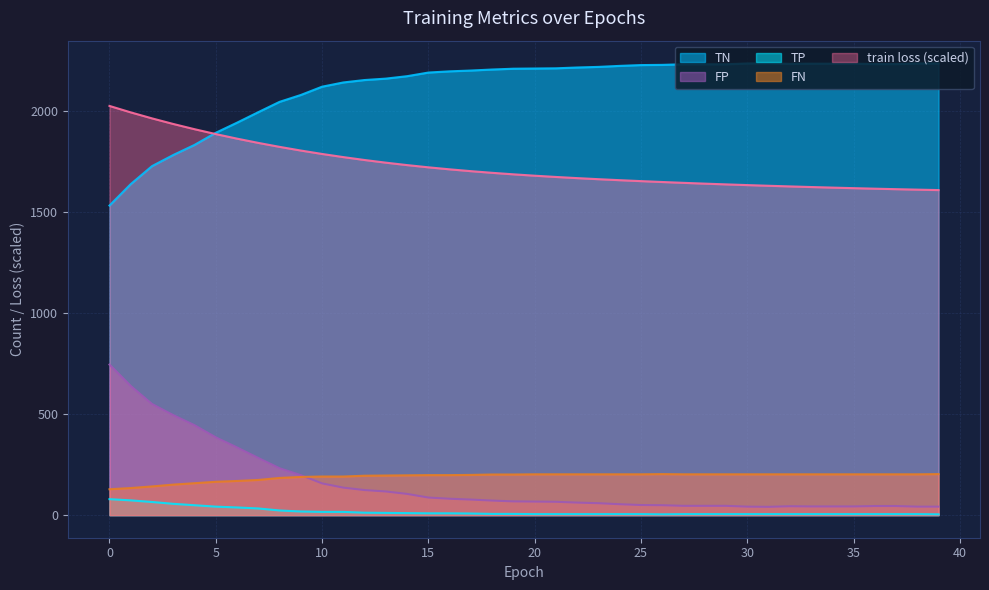

What is the spread (max minus min) of values at 0?

1945.9